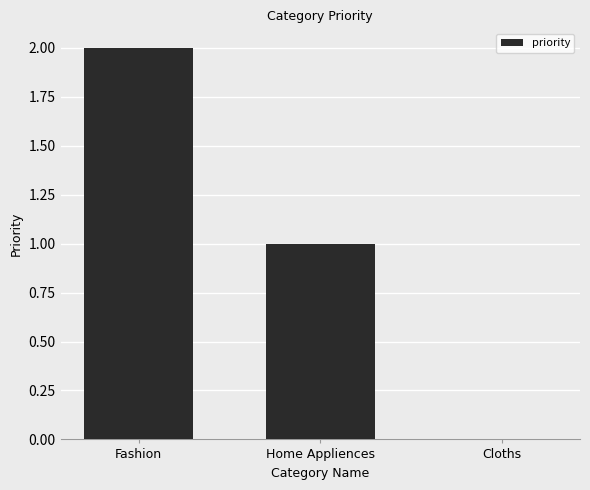

Are the bars horizontal?

No